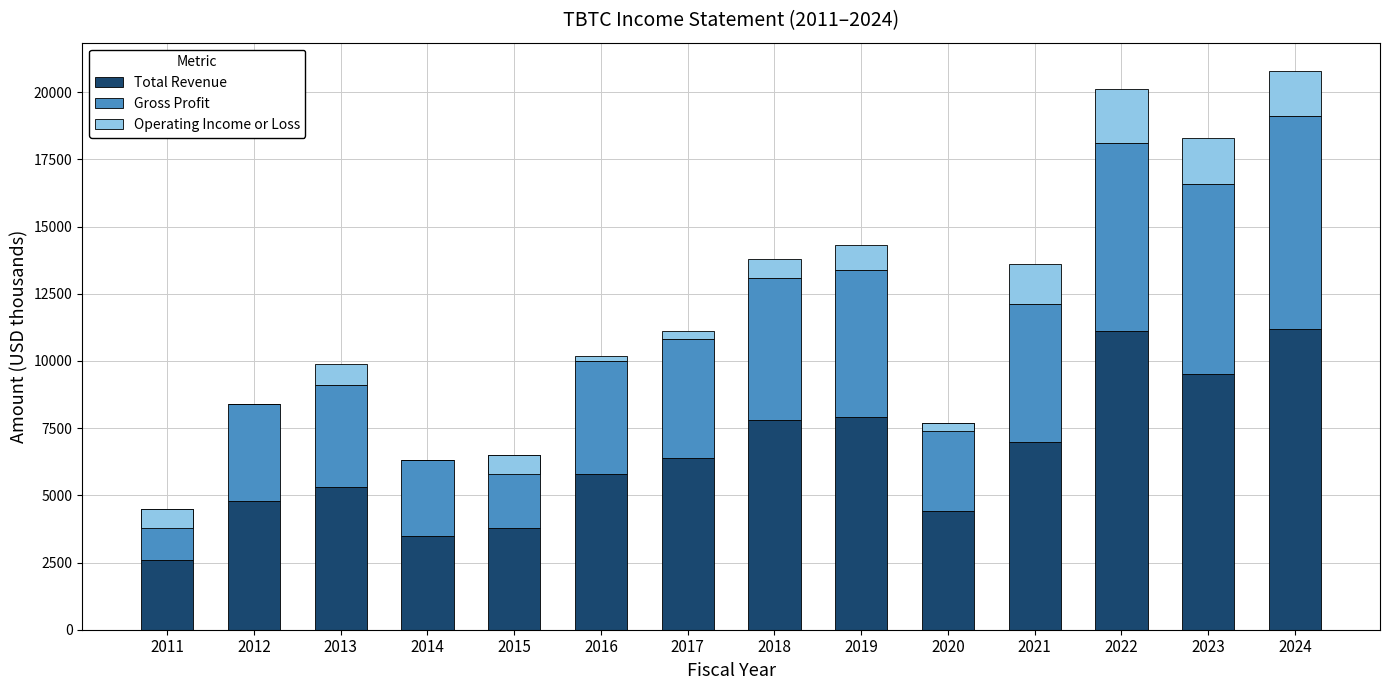

How many data points does each series have?

14